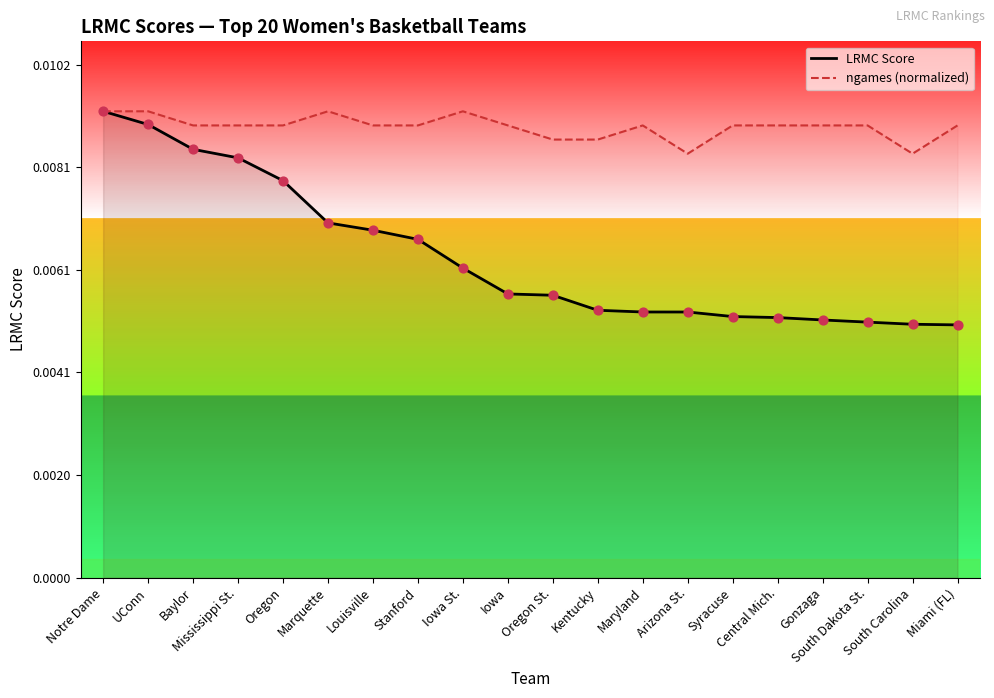

Which series reaches the minimum Y coordinate?

LRMC Score